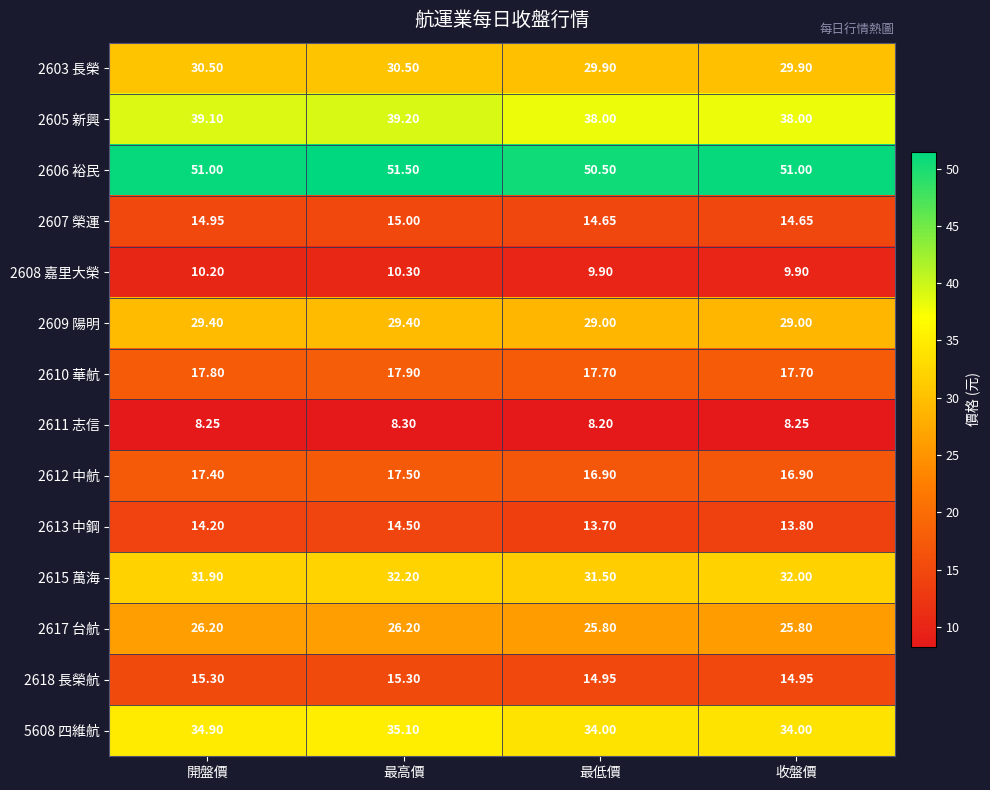

At which label does 2605 新興 reach its peak?

最高價